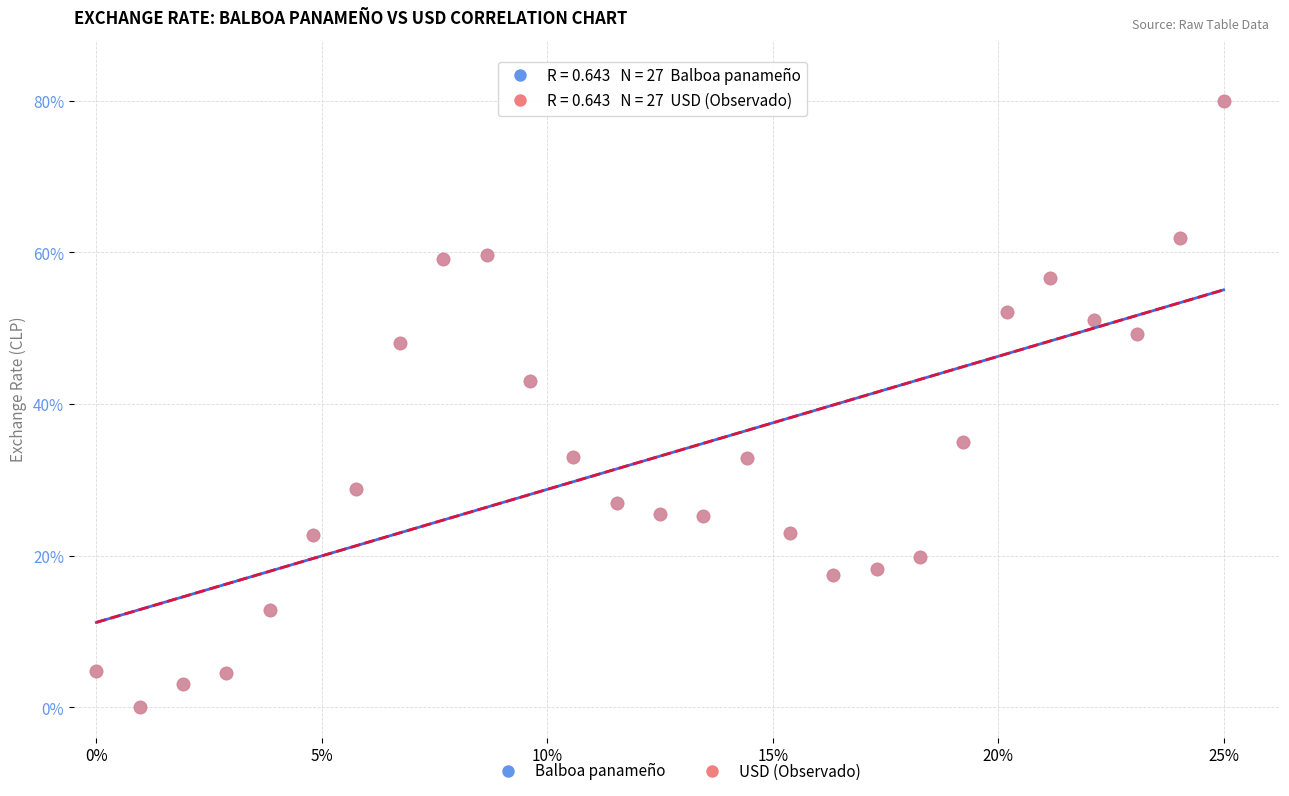

What are all the series names shown in the legend?

Balboa panameño, USD (Observado)